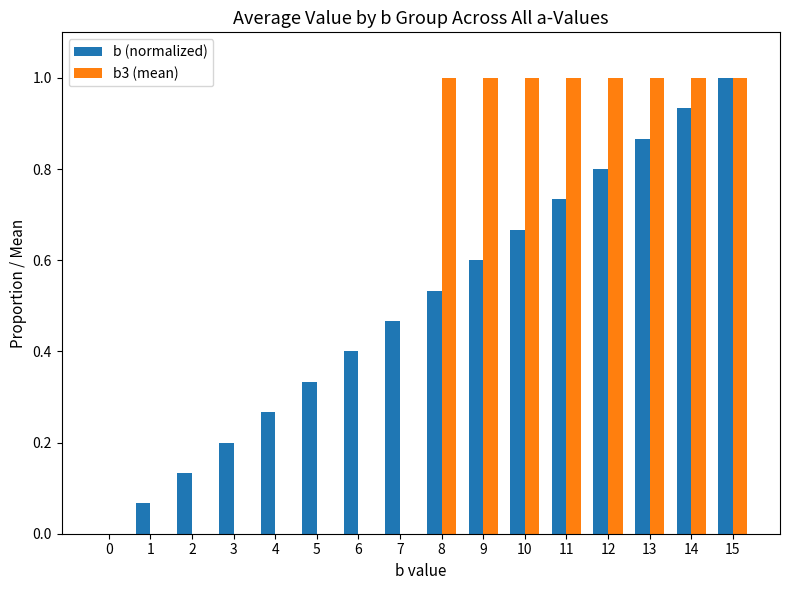

Which series changed the most between 3 and 12?

b3 (mean)